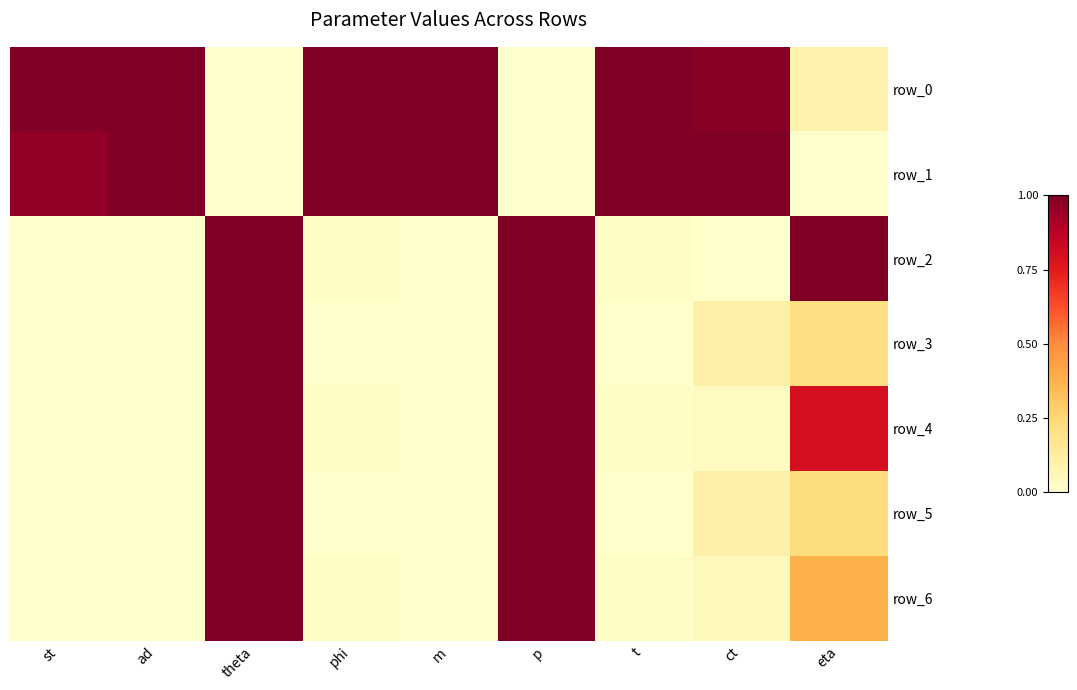

What is the sum of all row_2 values?

3.0